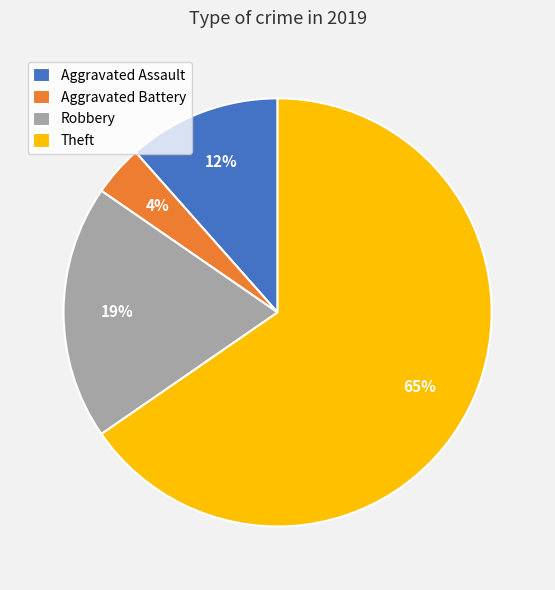

Is Theft the majority of the pie?

Yes